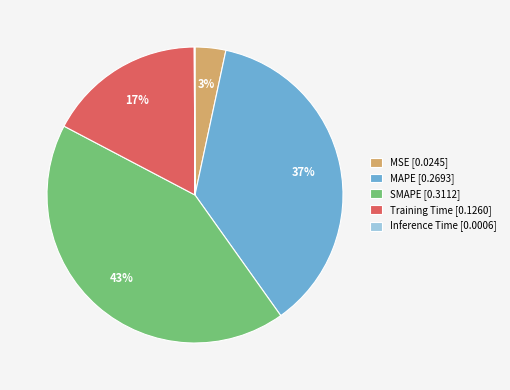

The SMAPE [0.3112] slice represents 55% of the pie. True or false?

False